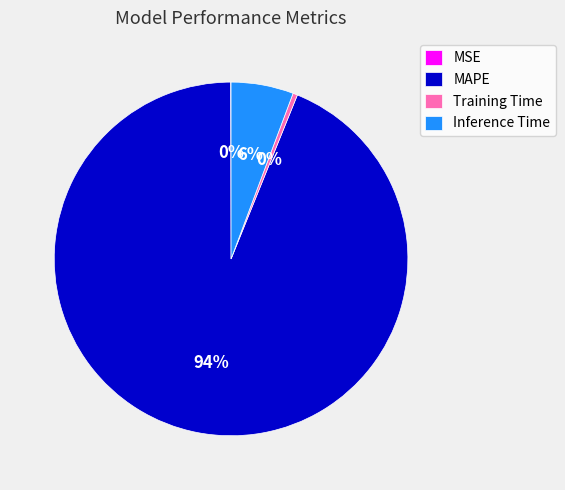

The Inference Time slice represents 6% of the pie. True or false?

True